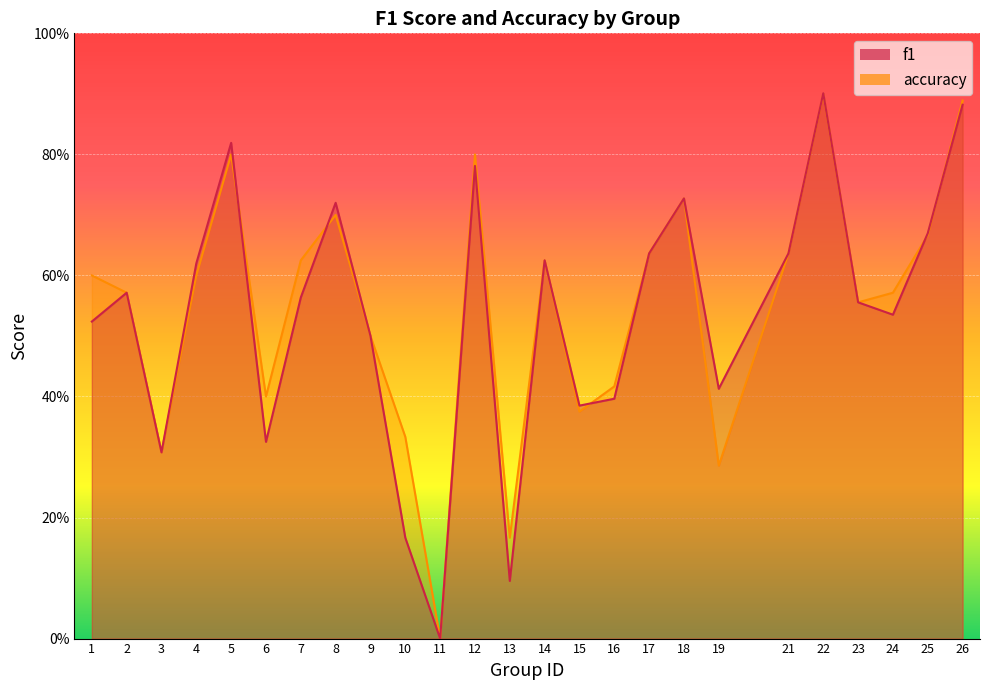

Reading left to right, extract all data points from this chart.

f1: 1=0.5	2=0.6	3=0.3	4=0.6	5=0.8	6=0.3	7=0.6	8=0.7	9=0.5	10=0.2	11=0.0	12=0.8	13=0.1	14=0.6	15=0.4	16=0.4	17=0.6	18=0.7	19=0.4	21=0.6	22=0.9	23=0.6	24=0.5	25=0.7	26=0.9
accuracy: 1=0.6	2=0.6	3=0.3	4=0.6	5=0.8	6=0.4	7=0.6	8=0.7	9=0.5	10=0.3	11=0.0	12=0.8	13=0.2	14=0.6	15=0.4	16=0.4	17=0.6	18=0.7	19=0.3	21=0.6	22=0.9	23=0.6	24=0.6	25=0.7	26=0.9